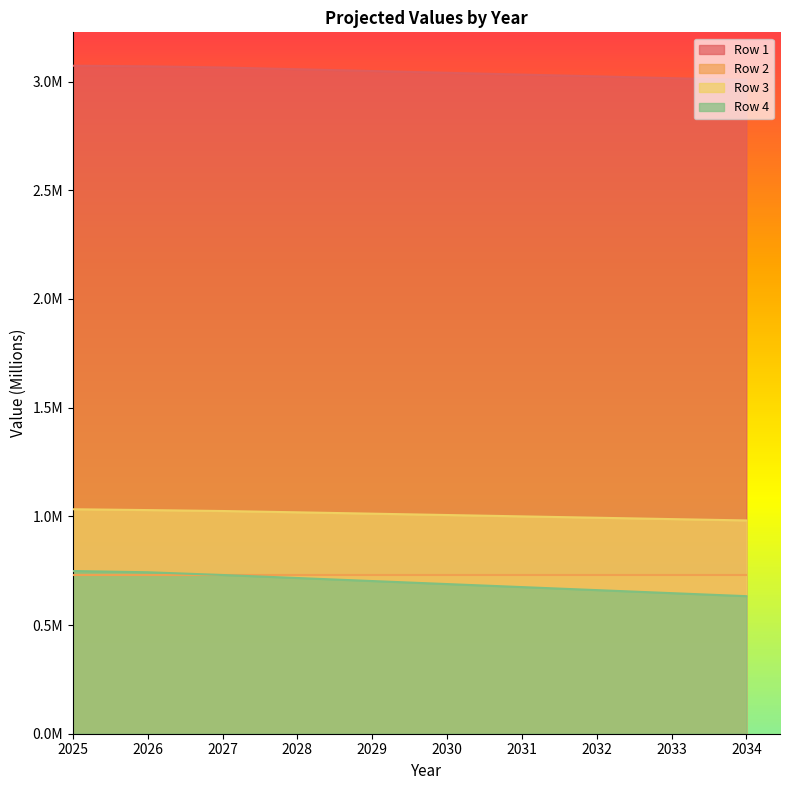

Does the chart display data point markers on the line(s)?

No